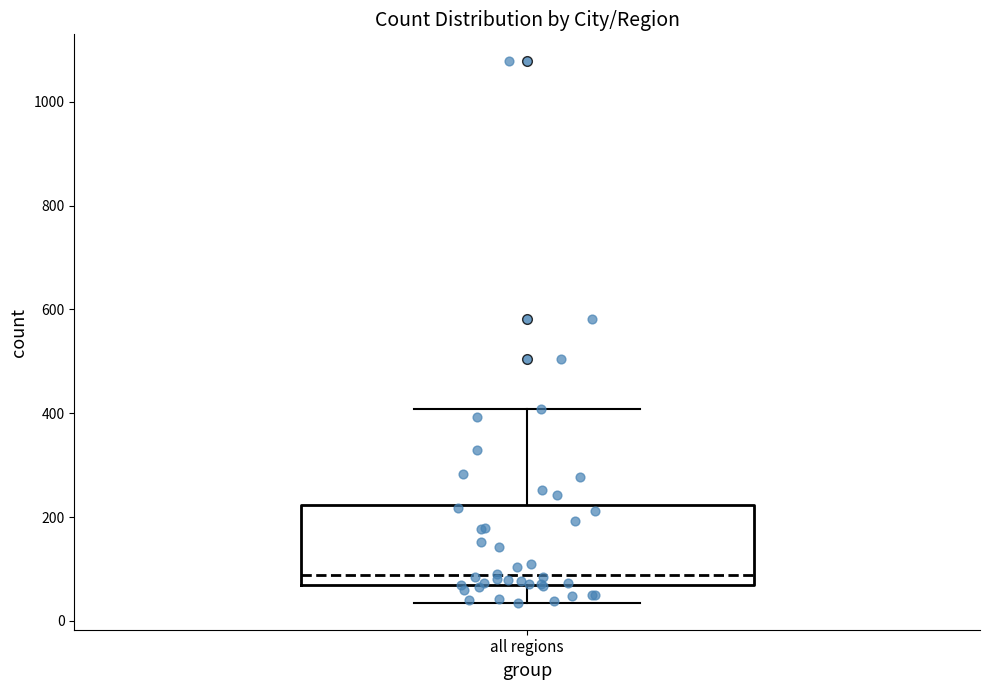

Transcribe this box plot: give where the median line is, the range the box spans, and where the two whiskers end, as read against the y-axis. The values are not printed on the chart, so give them approximately, as read against the axis.

median 80, box 60 to 220, whiskers 40 to 400